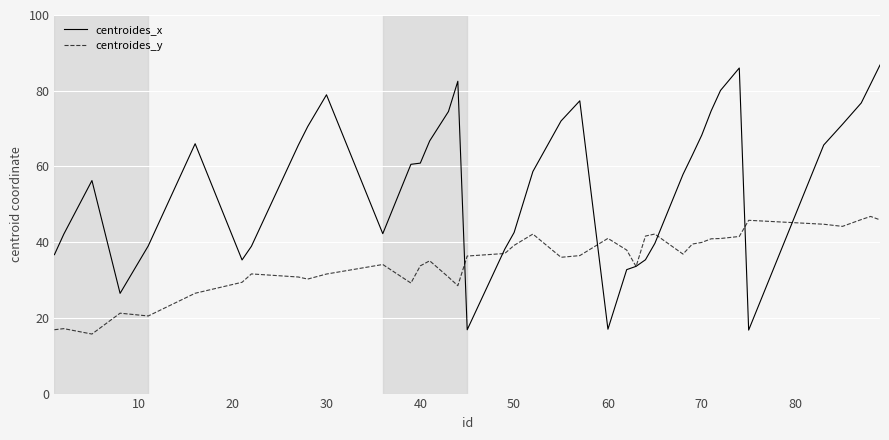

After their last crossing, which series has the higher values: centroides_y or centroides_x?

centroides_x